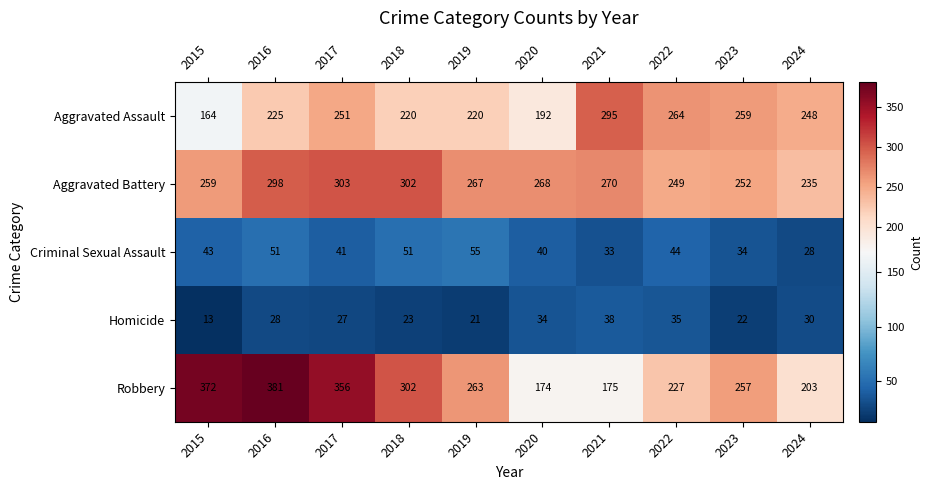

Rank the series at 2020 from lowest to highest value.

Homicide, Criminal Sexual Assault, Robbery, Aggravated Assault, Aggravated Battery